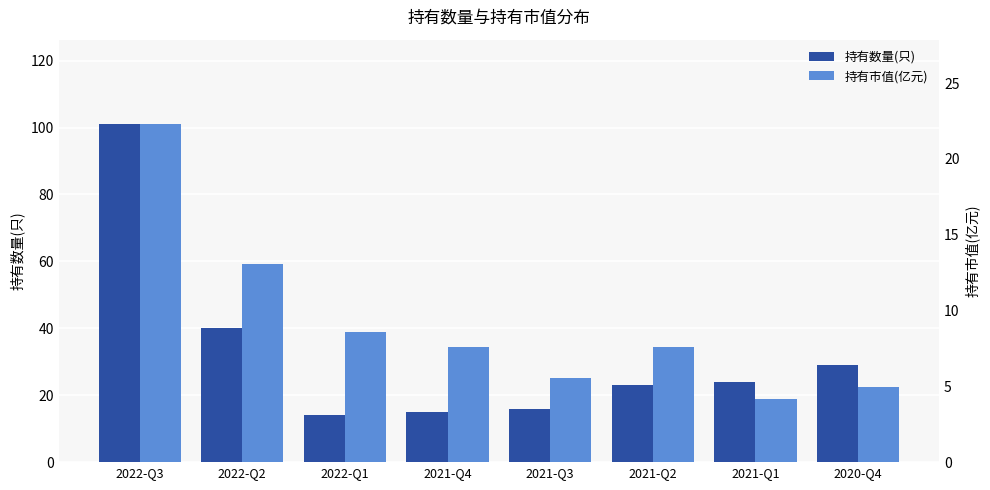

Reading left to right, what are all the values shown in this chart?

持有数量(只): 2022-Q3=101.0	2022-Q2=40.0	2022-Q1=14.0	2021-Q4=15.0	2021-Q3=16.0	2021-Q2=23.0	2021-Q1=24.0	2020-Q4=29.0
持有市值(亿元): 2022-Q3=22.3	2022-Q2=13.0	2022-Q1=8.6	2021-Q4=7.6	2021-Q3=5.5	2021-Q2=7.6	2021-Q1=4.1	2020-Q4=4.9